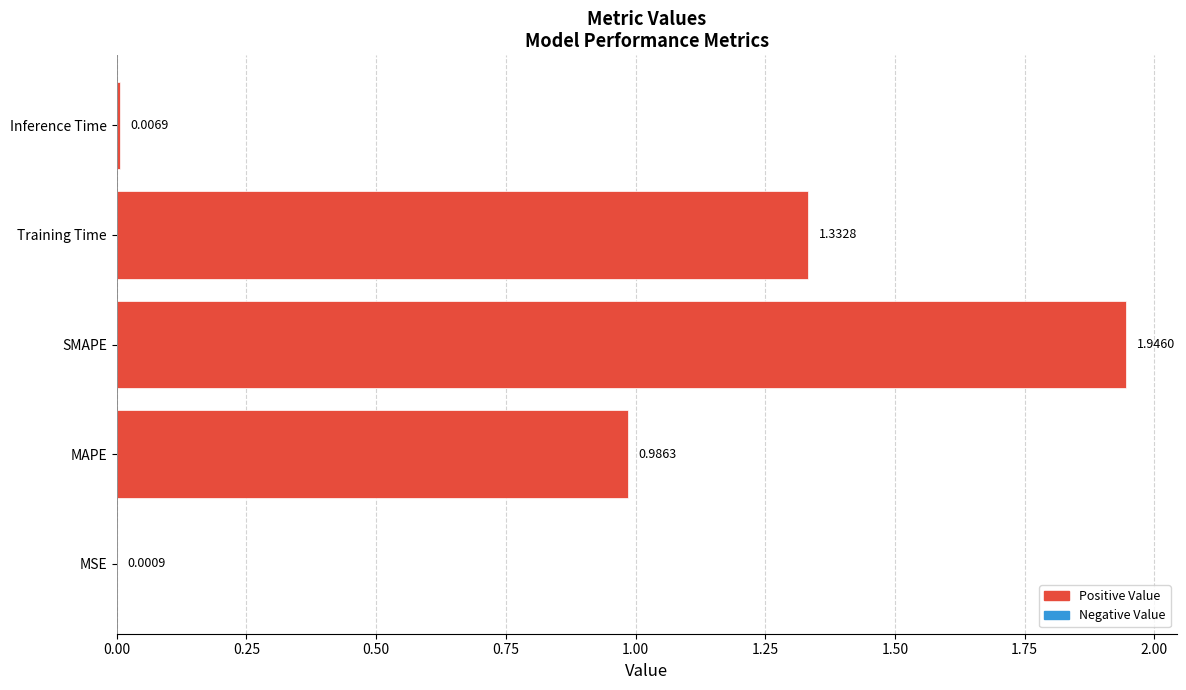

What is the sum of the values at SMAPE and Training Time?

3.3